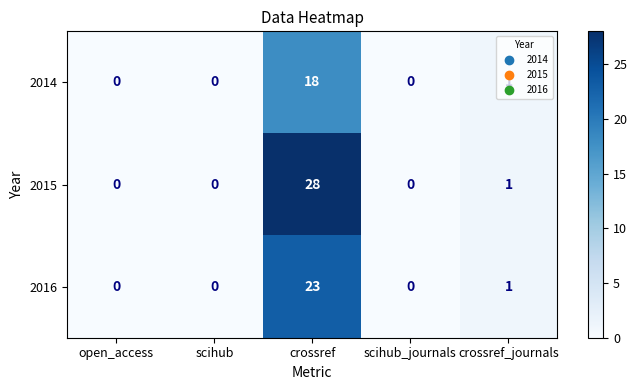

What is the difference between the maximum and second lowest values in the 2015 series?

28